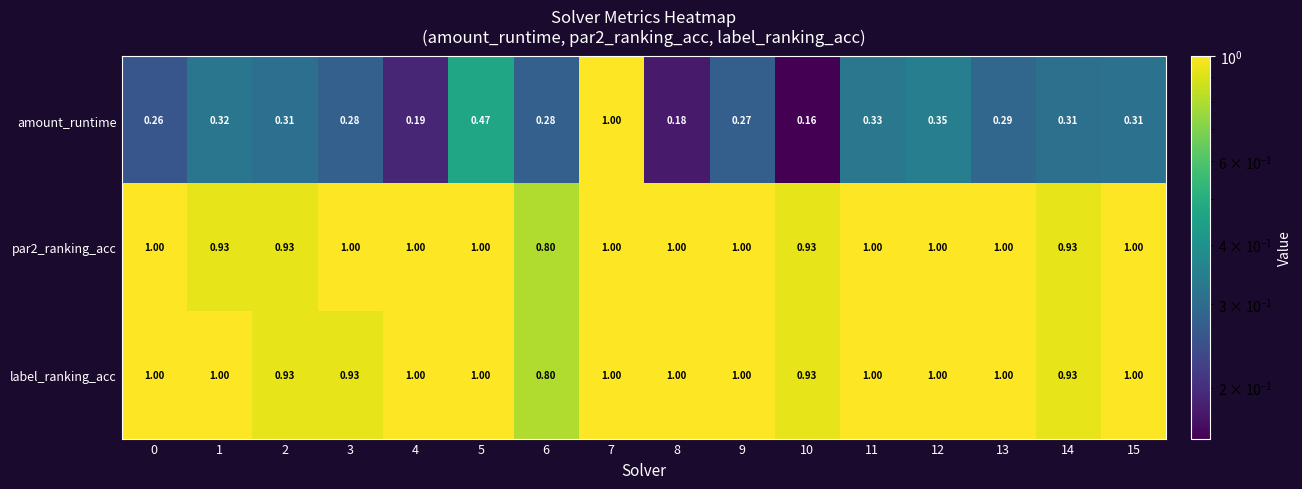

How many data points does each series have?

16